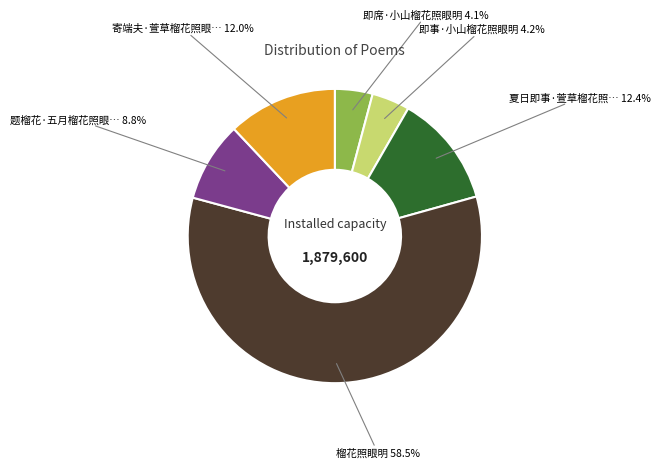

Is there a majority slice in this chart?

Yes